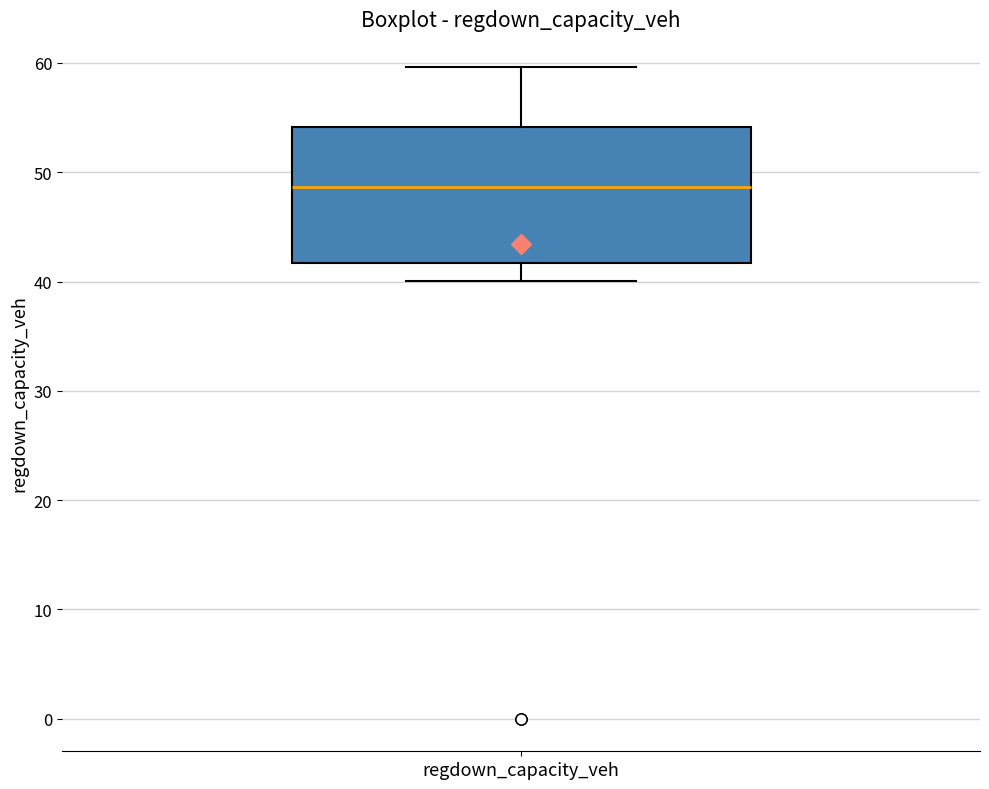

Read this box plot against the y-axis: the position of the median line, the range covered by the box, and the ends of both whiskers. The values are not printed on the chart, so give them approximately, as read against the axis.

median 49, box 42 to 54, whiskers 40 to 60